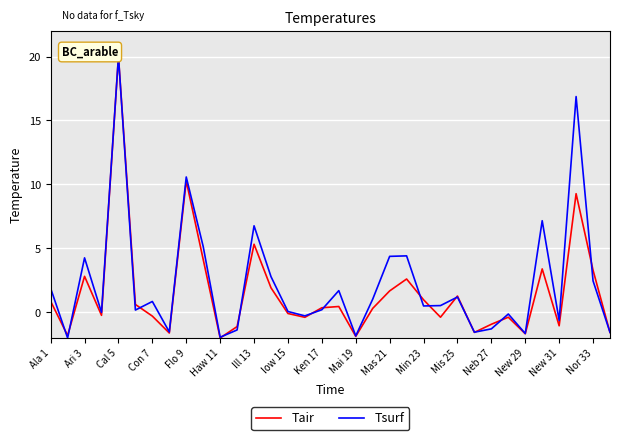

What is the maximum value for Tsurf?

20.0